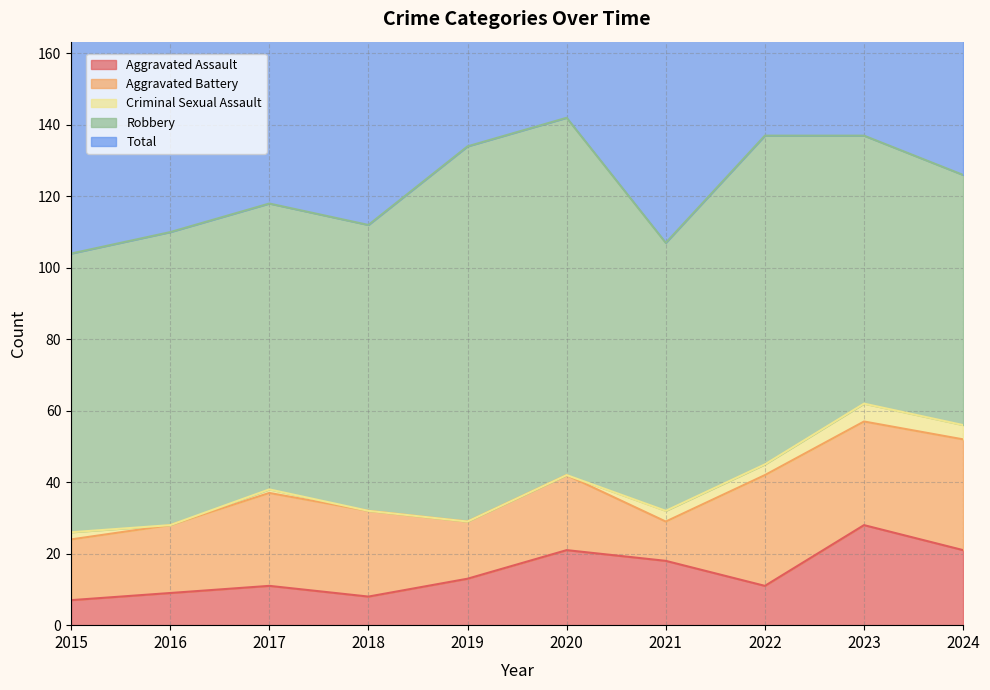

What is the total value across all series at 2018?

224